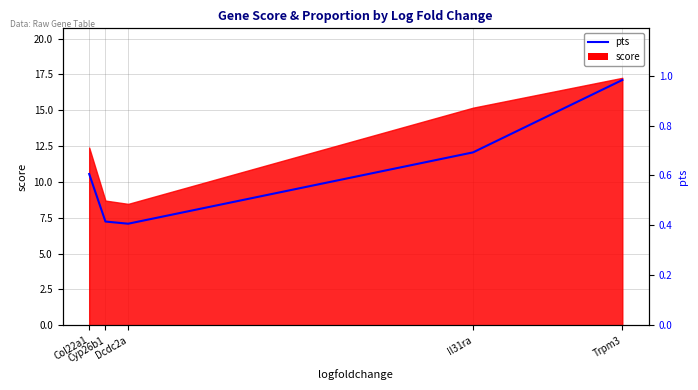

At which category does the chart reach its minimum across all series?

Dcdc2a